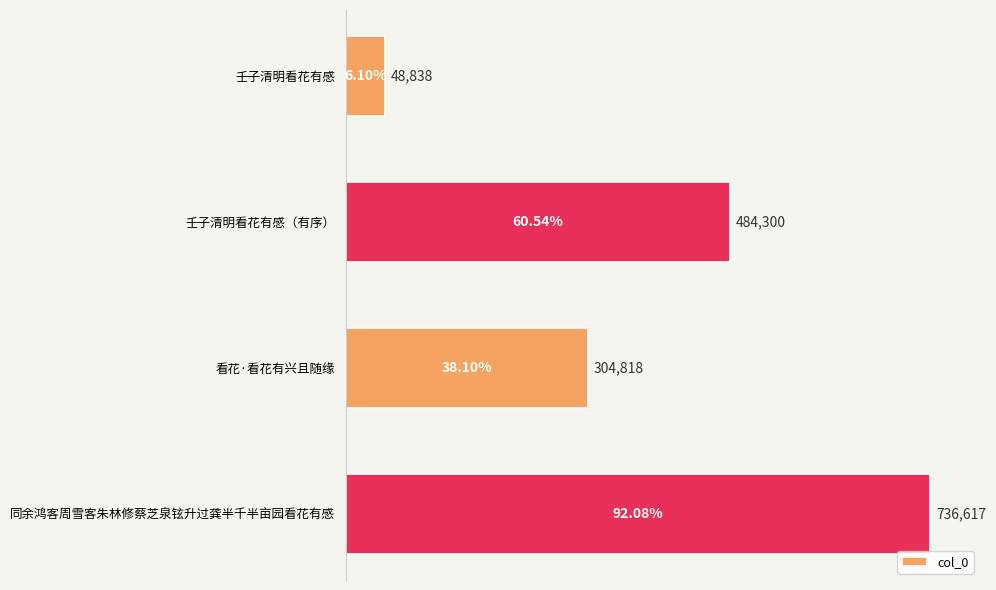

Does the chart contain any negative values?

No